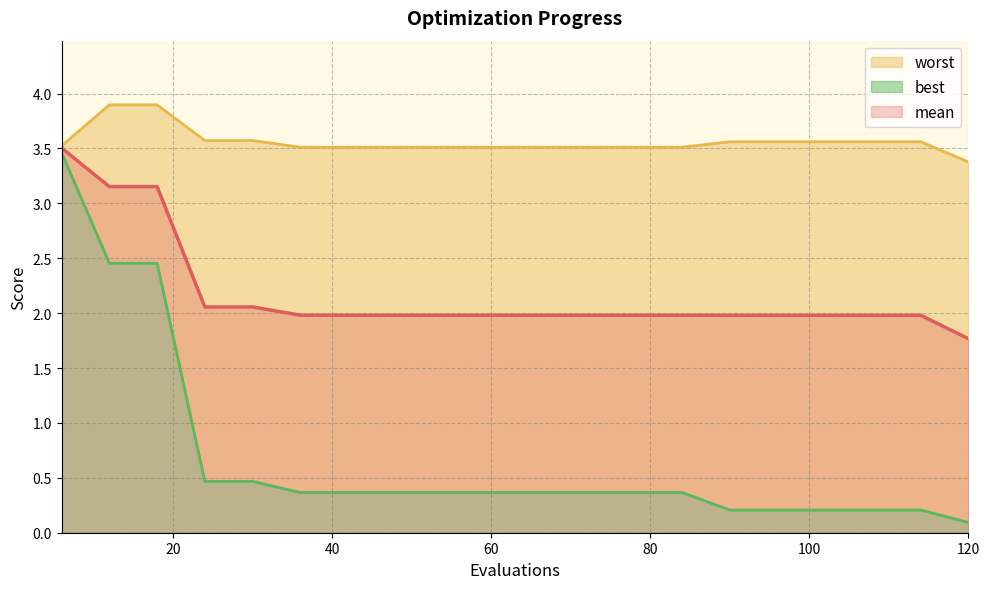

Which series has the largest total across all categories?

worst